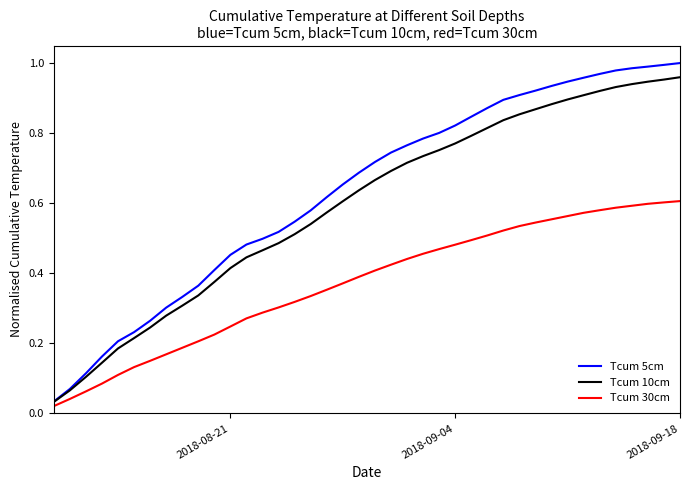

Reading left to right, what are all the values shown in this chart?

Tcum 5cm: 0.0	0.1	0.1	0.2	0.2	0.2	0.3	0.3	0.3	0.4	0.4	0.5	0.5	0.5	0.5	0.5	0.6	0.6	0.7	0.7	0.7	0.7	0.8	0.8	0.8	0.8	0.8	0.9	0.9	0.9	0.9	0.9	0.9	1.0	1.0	1.0	1.0	1.0	1.0	1.0
Tcum 10cm: 0.0	0.1	0.1	0.1	0.2	0.2	0.2	0.3	0.3	0.3	0.4	0.4	0.4	0.5	0.5	0.5	0.5	0.6	0.6	0.6	0.7	0.7	0.7	0.7	0.8	0.8	0.8	0.8	0.8	0.9	0.9	0.9	0.9	0.9	0.9	0.9	0.9	0.9	1.0	1.0
Tcum 30cm: 0.0	0.0	0.1	0.1	0.1	0.1	0.2	0.2	0.2	0.2	0.2	0.2	0.3	0.3	0.3	0.3	0.3	0.4	0.4	0.4	0.4	0.4	0.4	0.5	0.5	0.5	0.5	0.5	0.5	0.5	0.5	0.6	0.6	0.6	0.6	0.6	0.6	0.6	0.6	0.6